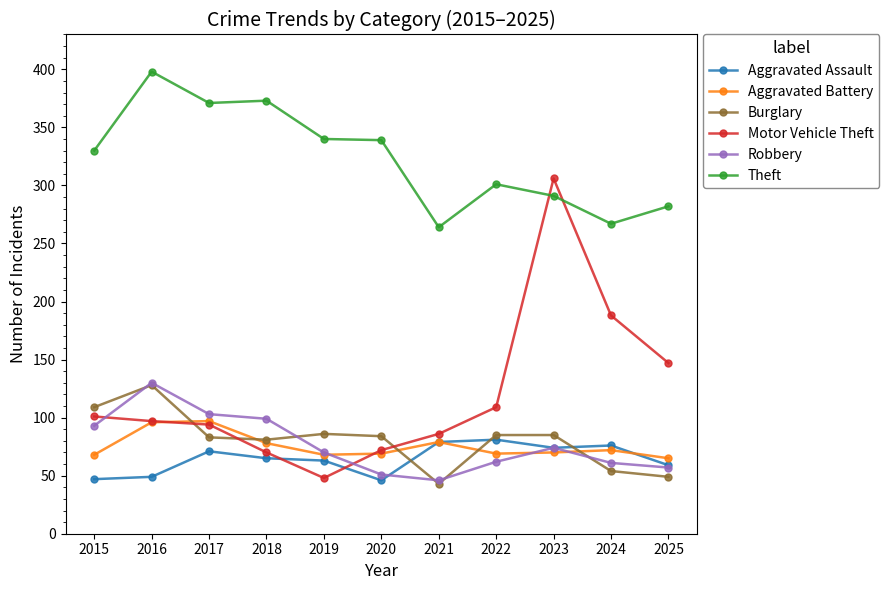

True or false: Aggravated Battery has a value of 28 at 2019.

False